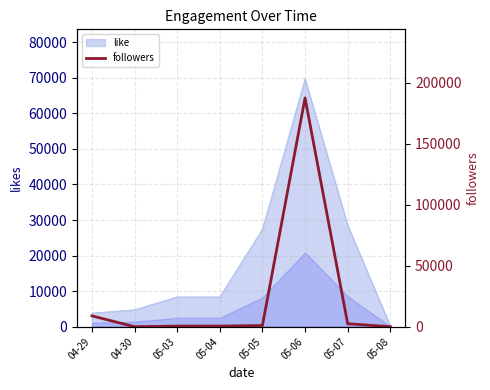

Is it true that the value at 04-30 is 0?

False